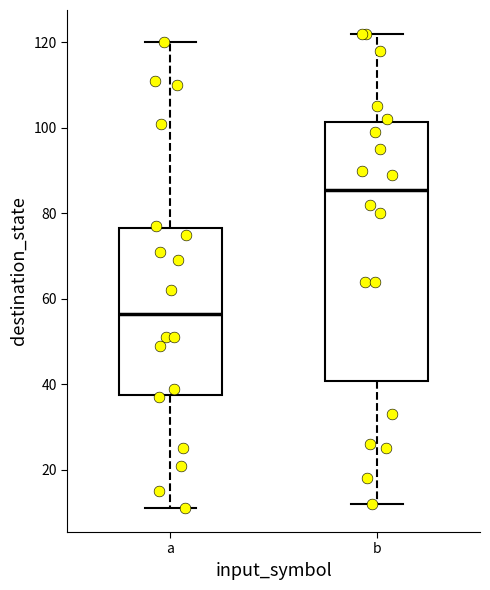

Reading left to right, transcribe this box plot: for each box, give where its median line is, the range the box spans, and where its two whiskers end, as read against the y-axis. The values are not printed on the chart, so give them approximately, as read against the axis.

a: median 56, box 38 to 76, whiskers 12 to 120
b: median 86, box 40 to 102, whiskers 12 to 122